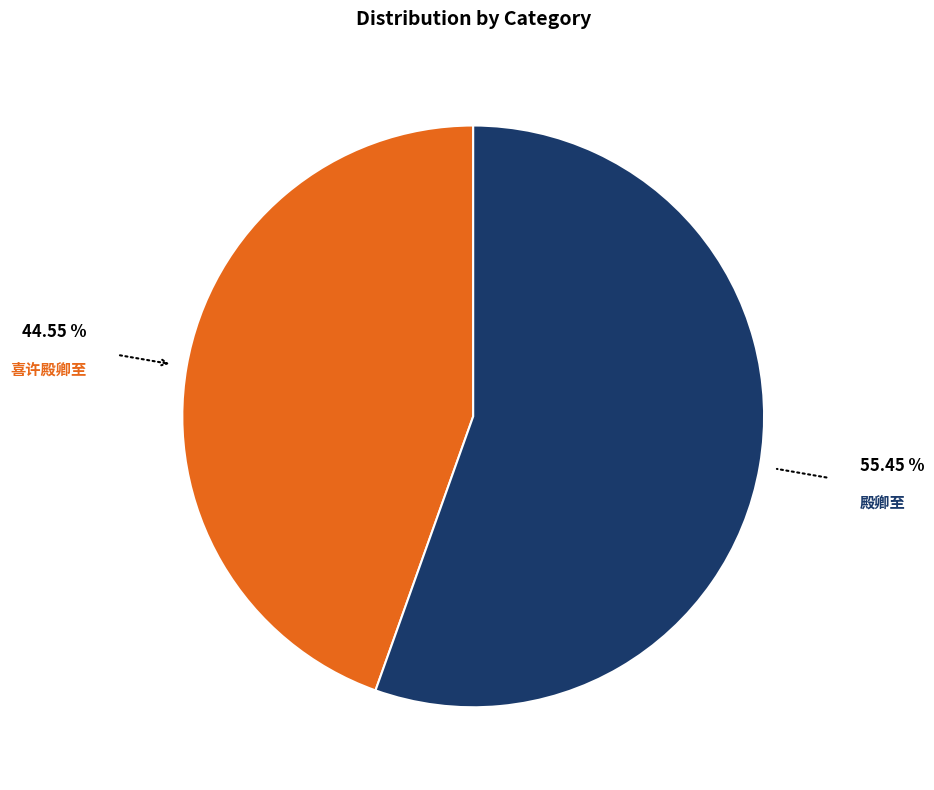

The 殿卿至 slice represents 55% of the pie. True or false?

True